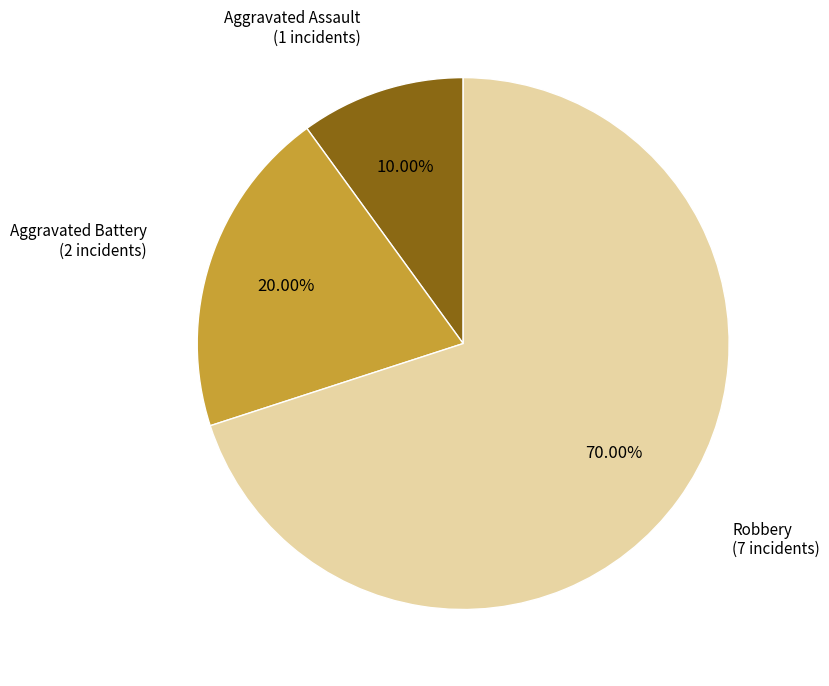

Count the number of slices in the pie.

3